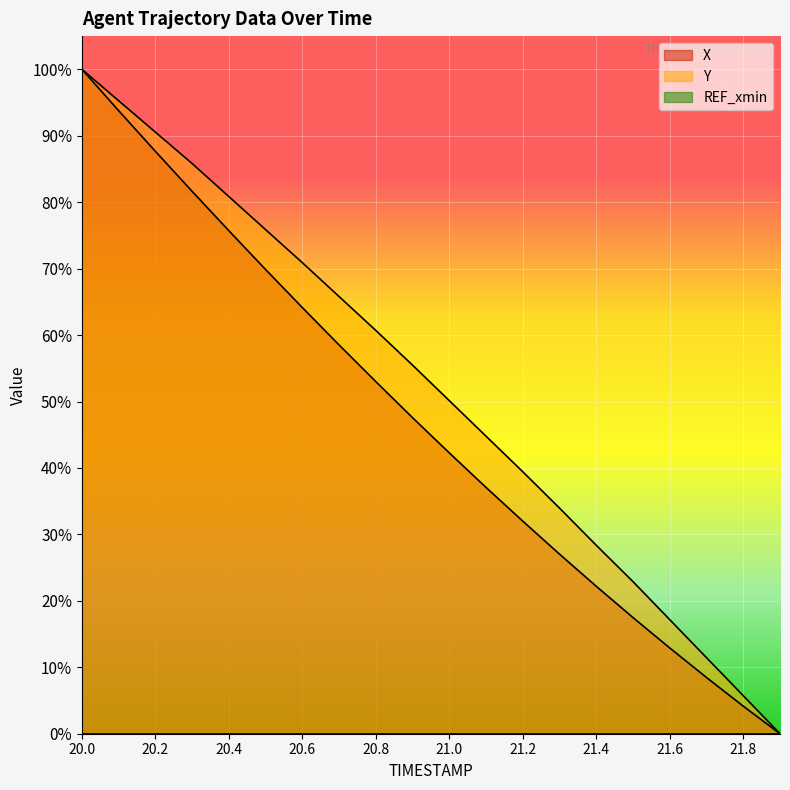

Reading right to left, what are all the values shown in this chart?

X: 0.0	4.1	8.5	12.9	17.5	22.2	27.0	32.0	37.1	42.3	47.6	53.0	58.5	64.1	69.9	75.7	81.6	87.7	93.8	100.0
Y: 0.0	5.7	11.4	17.2	22.9	28.4	34.0	39.4	44.8	50.1	55.5	60.7	65.8	70.9	75.9	80.8	85.8	90.5	95.3	100.0